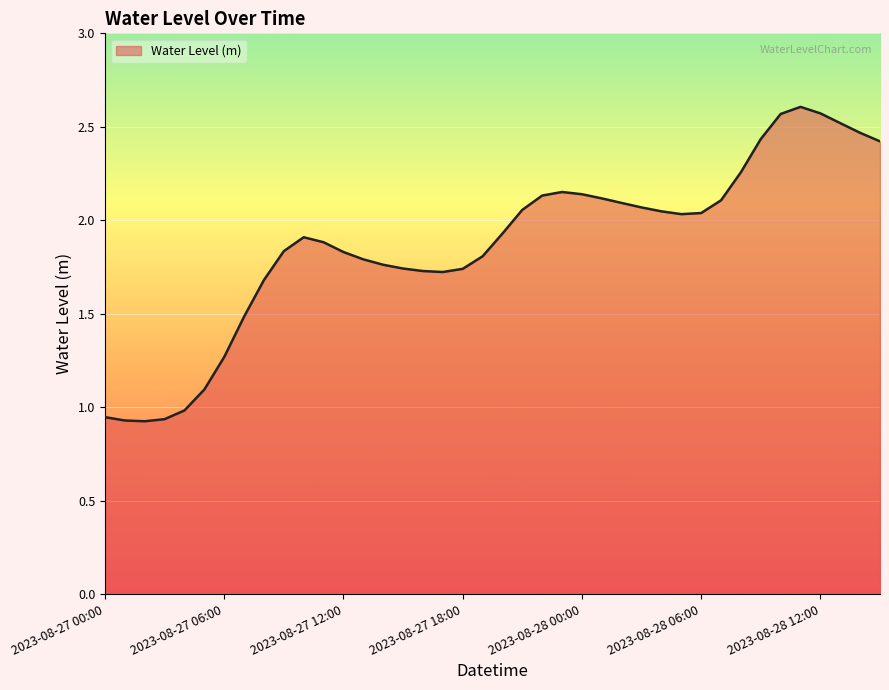

Which label corresponds to the largest value in the chart?

2023-08-28 11:00